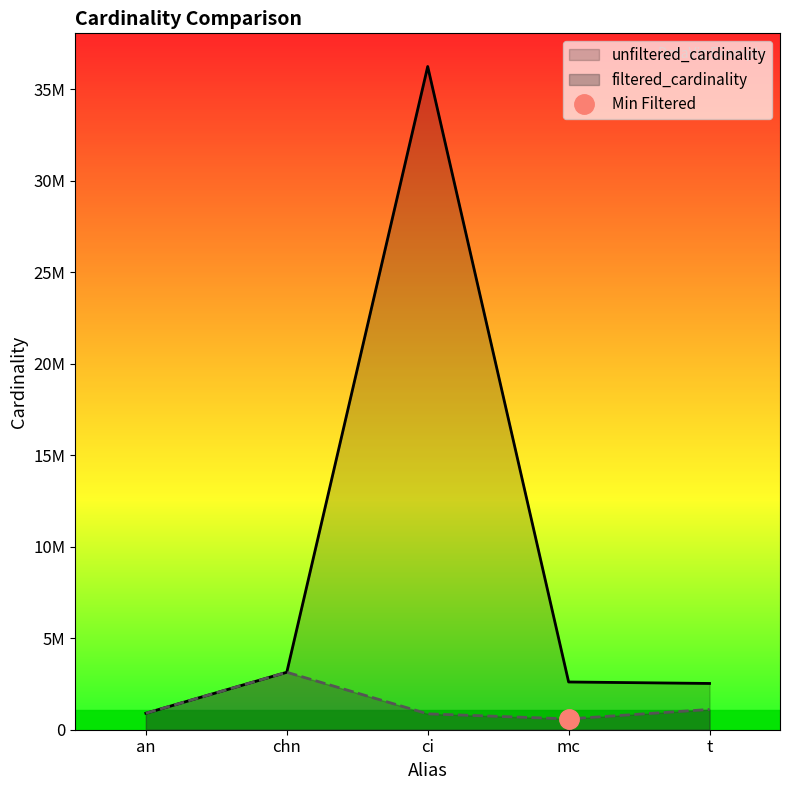

What is the total value across all series at ci?

37111821